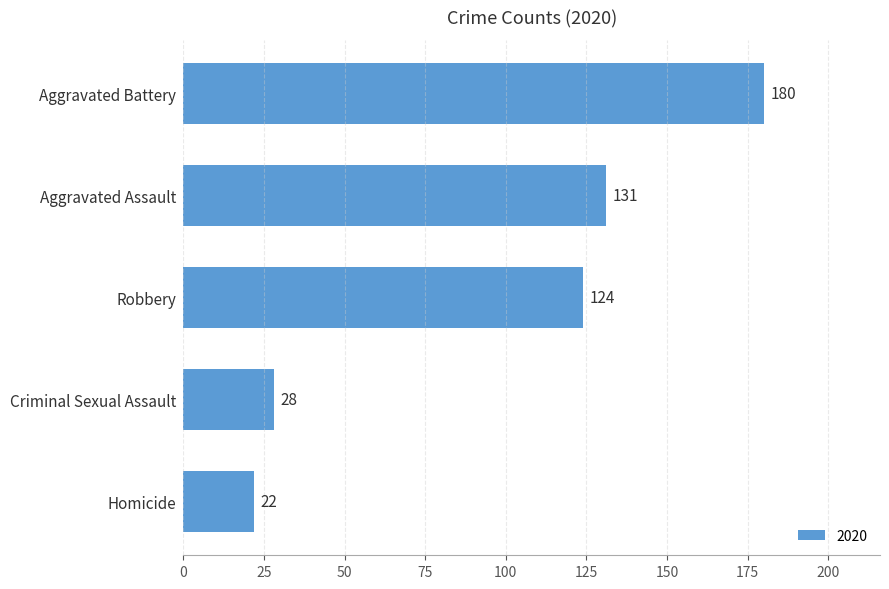

At which label is the value closest to 101?

Robbery